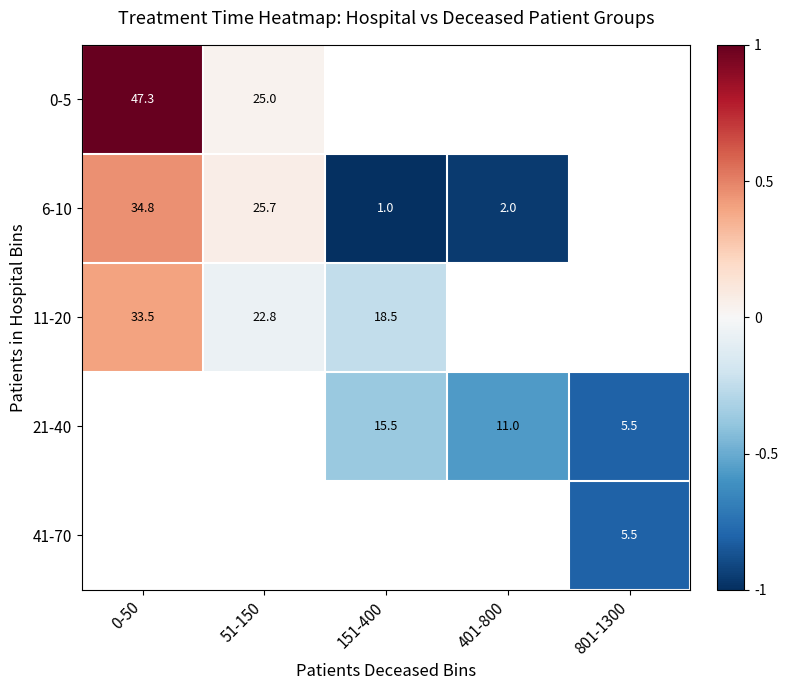

Is it true that 6-10 equals 1.3 at 151-400?

False